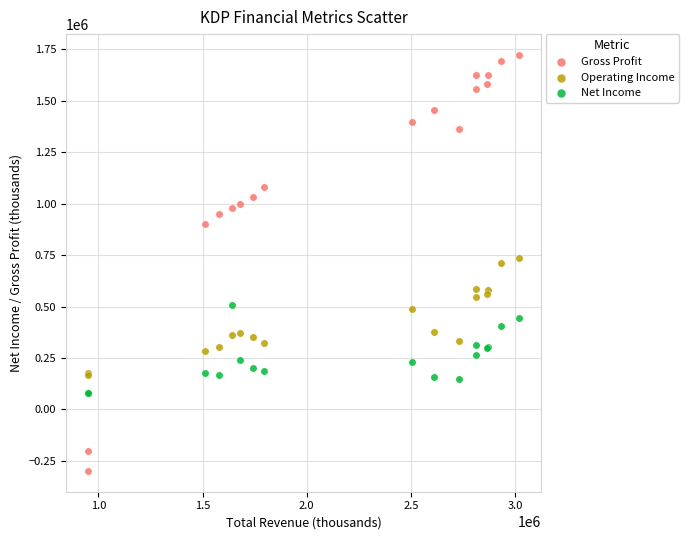

Which series has the widest spread of Y values?

Gross Profit